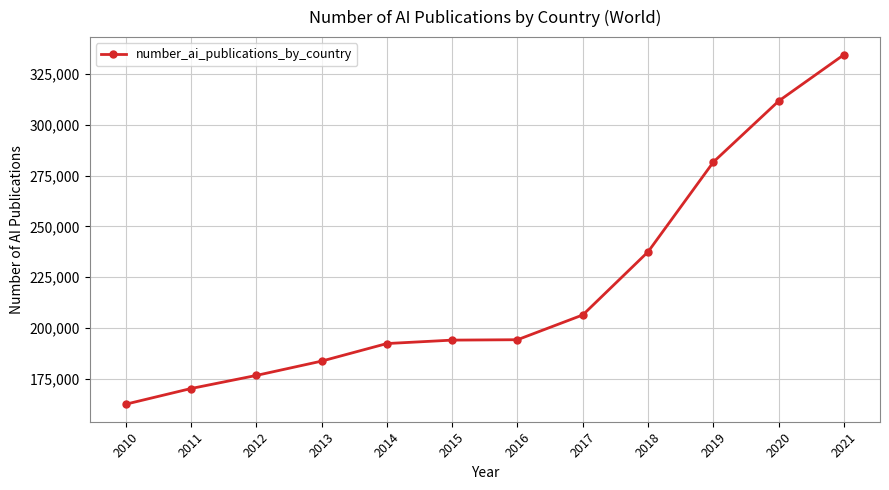

What is the smallest value displayed?

162444